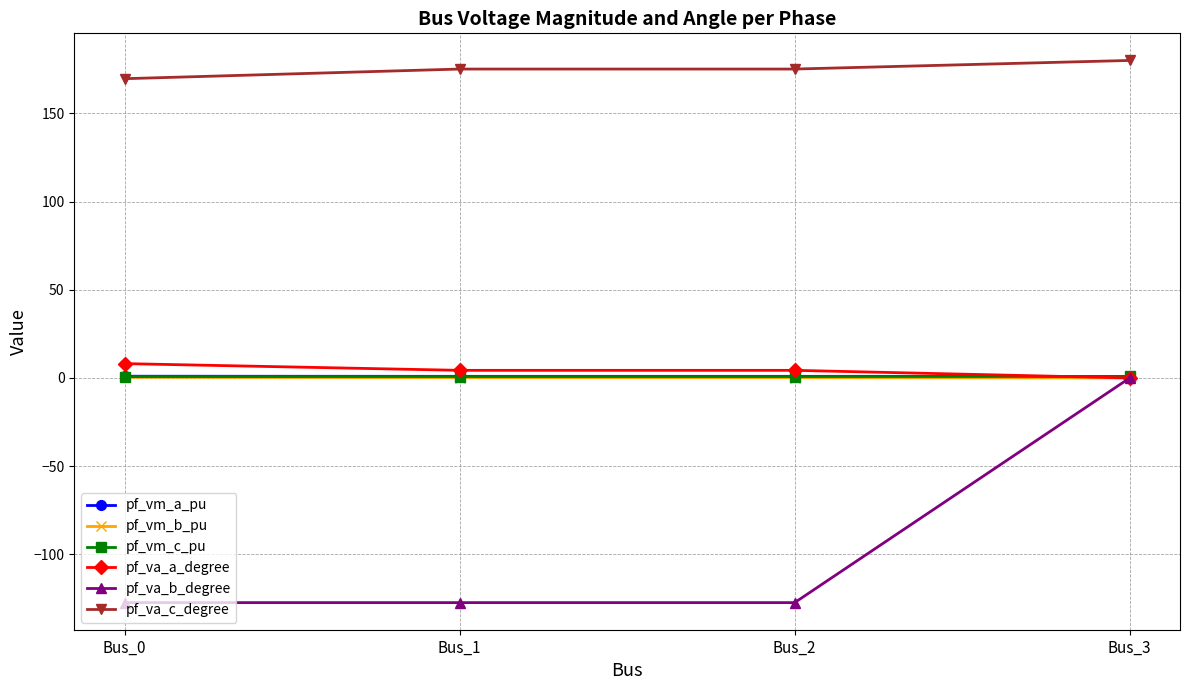

Which series changed the most between Bus_2 and Bus_3?

pf_va_b_degree